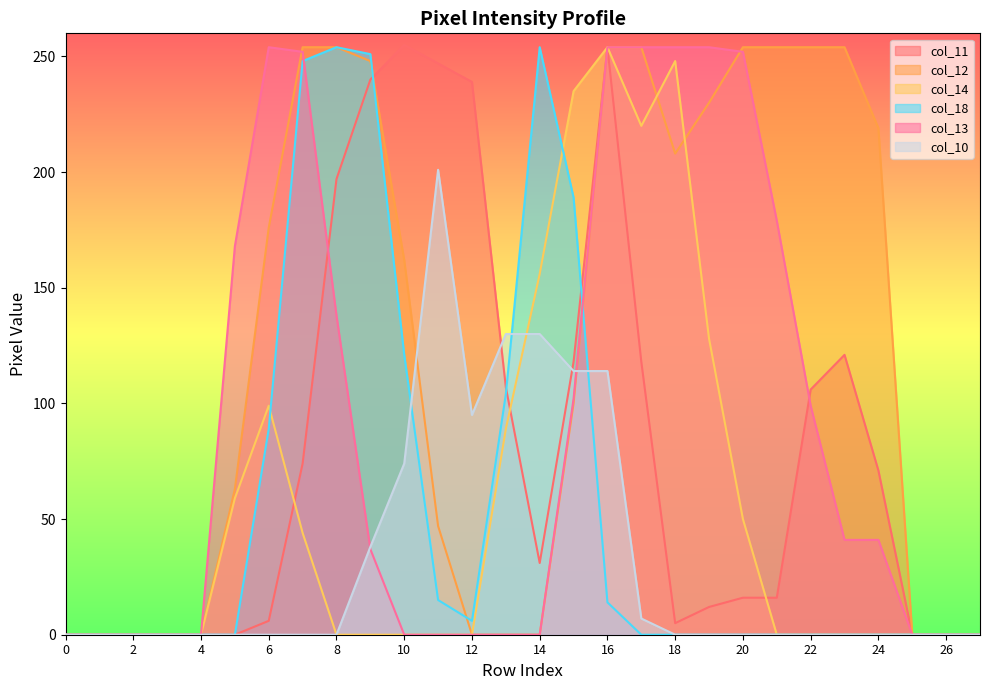

What is the maximum value shown in the chart?

255